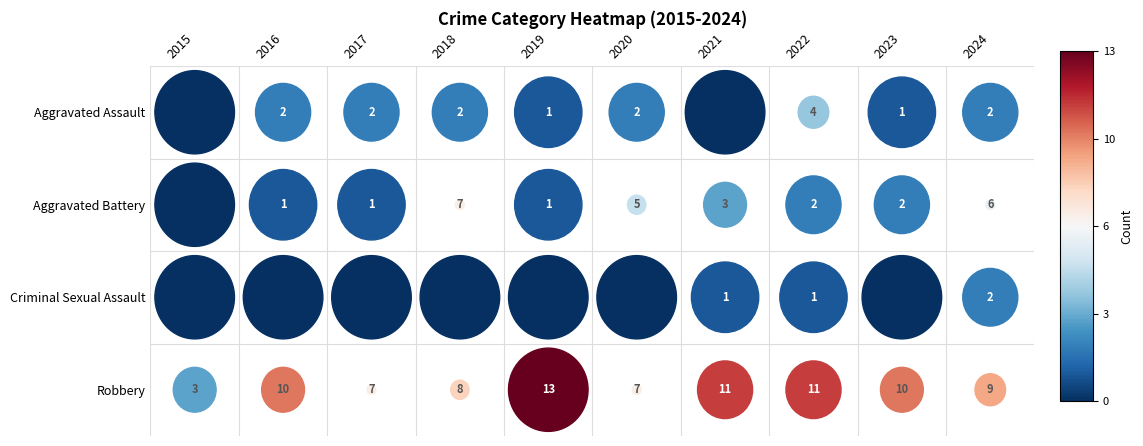

Which has a higher value, 2016 or 2023?

2016